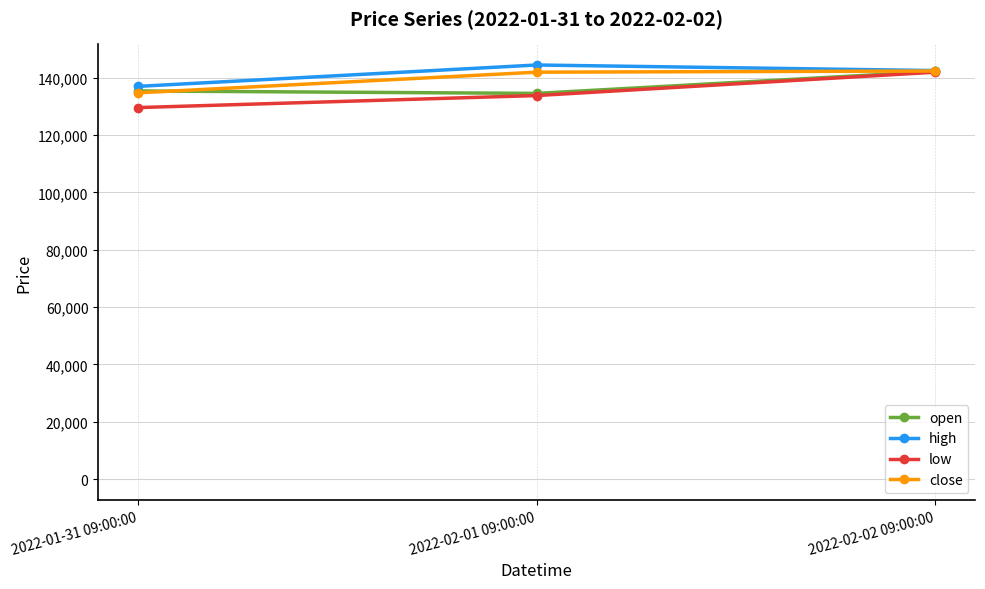

What is the label of the 1st point from the right?

2022-02-02 09:00:00